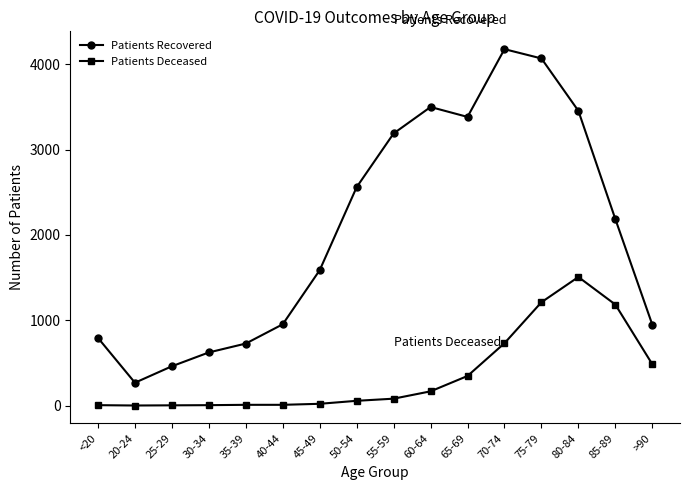

Is the value of Patients Recovered at 80-84 greater than the value of Patients Deceased at <20?

Yes